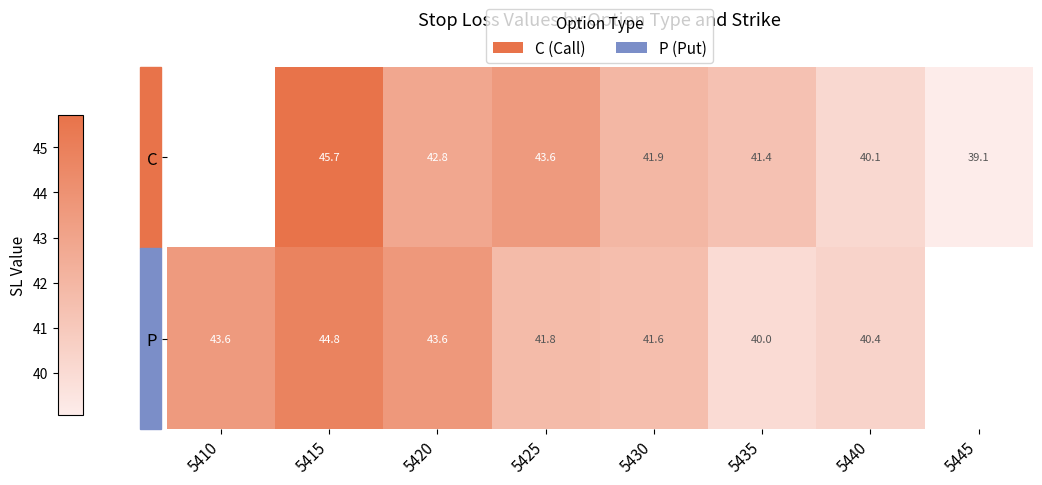

What is the sum of the P values at 5435 and 5440?

80.4